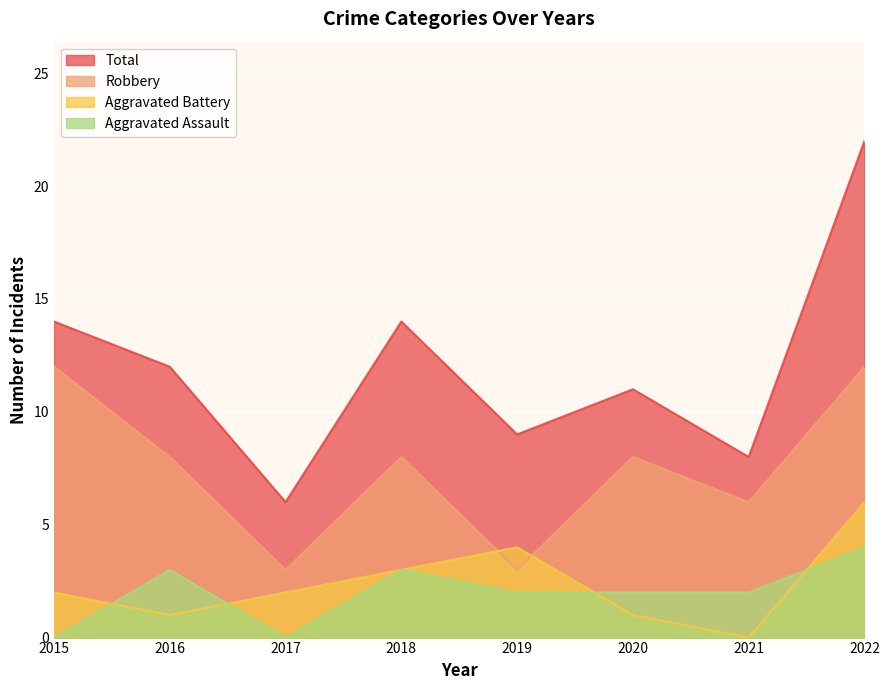

True or false: Total and Robbery intersect in this chart.

False